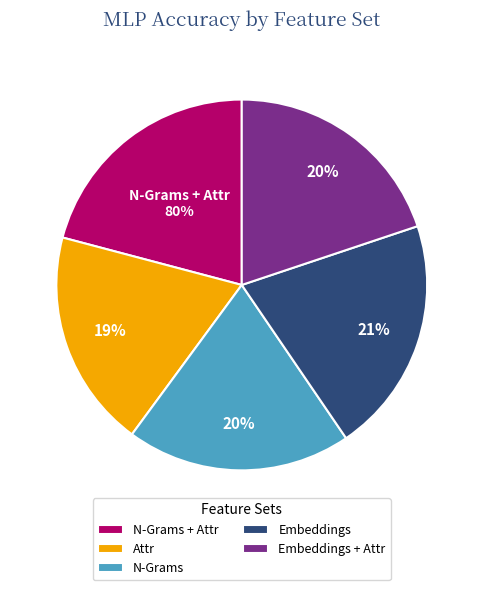

True or false: N-Grams + Attr accounts for 21% of the total.

True